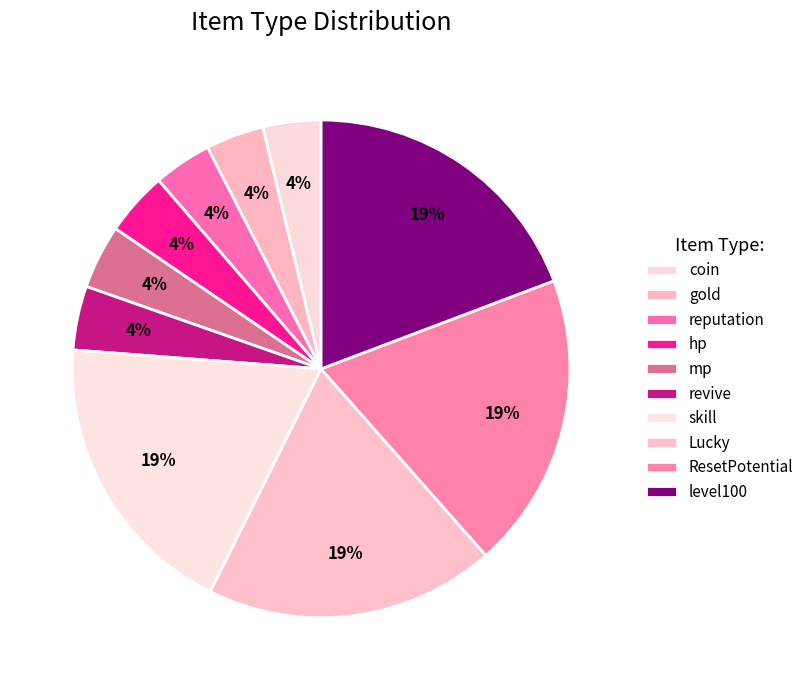

Does any single category account for the majority?

No